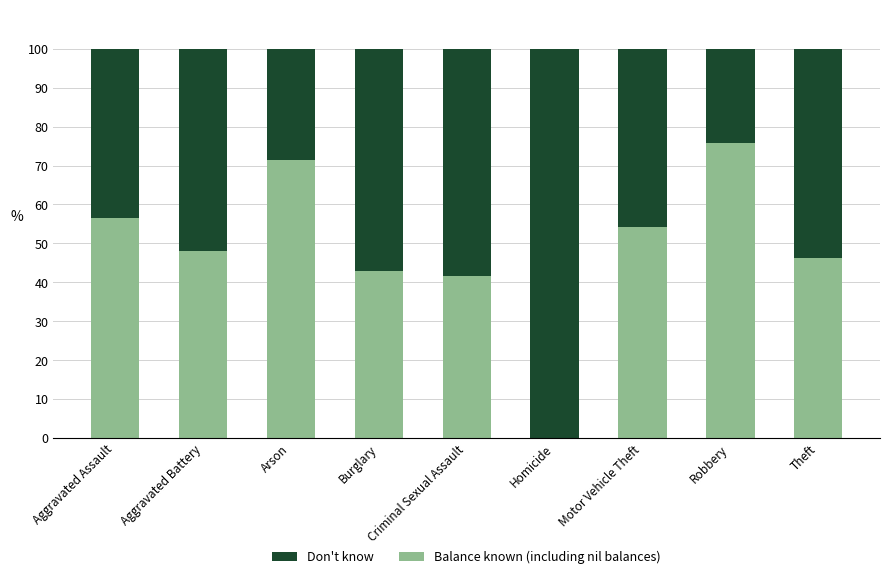

What is the maximum value for Balance known (including nil balances)?

75.8